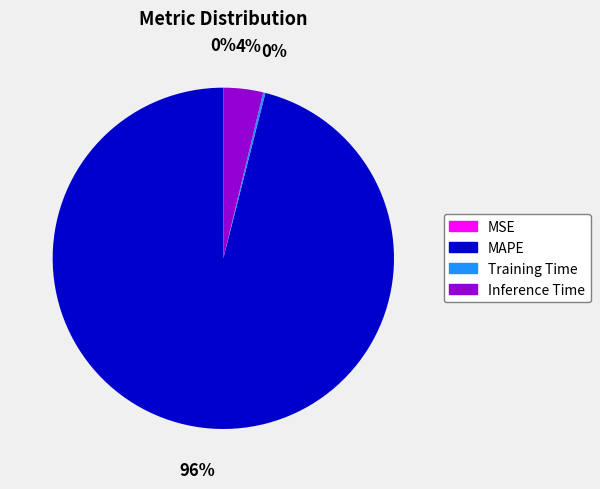

Is there a majority slice in this chart?

Yes